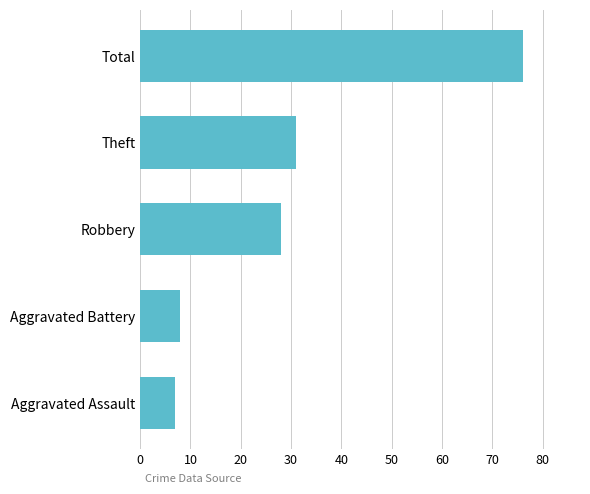

What is the greatest value displayed?

76